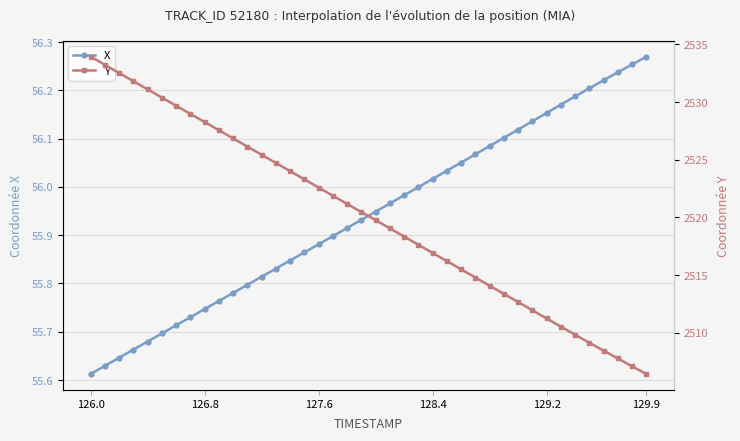

True or false: X has more than 1 points higher than both neighbors.

False